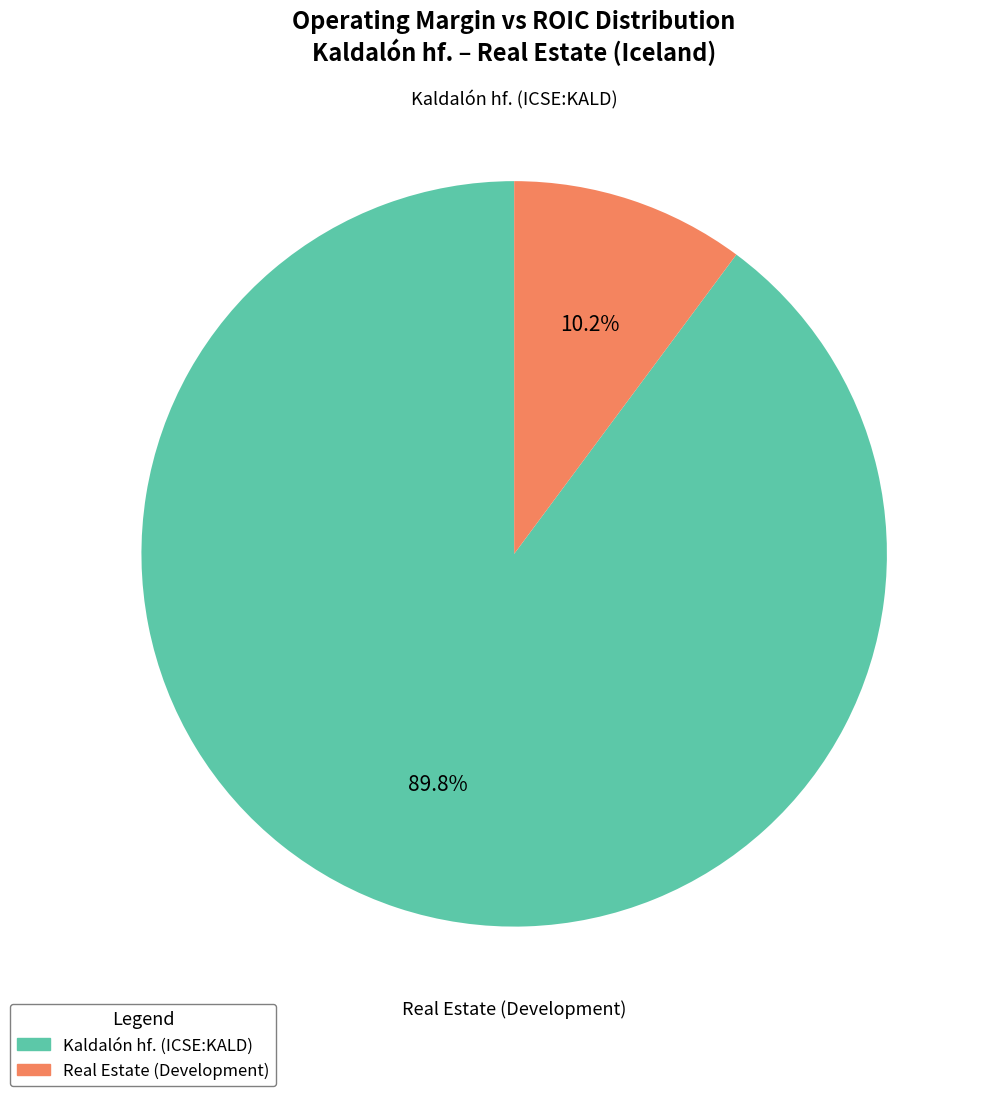

Is it true that Kaldalón hf. (ICSE:KALD) is 79% of the pie?

False